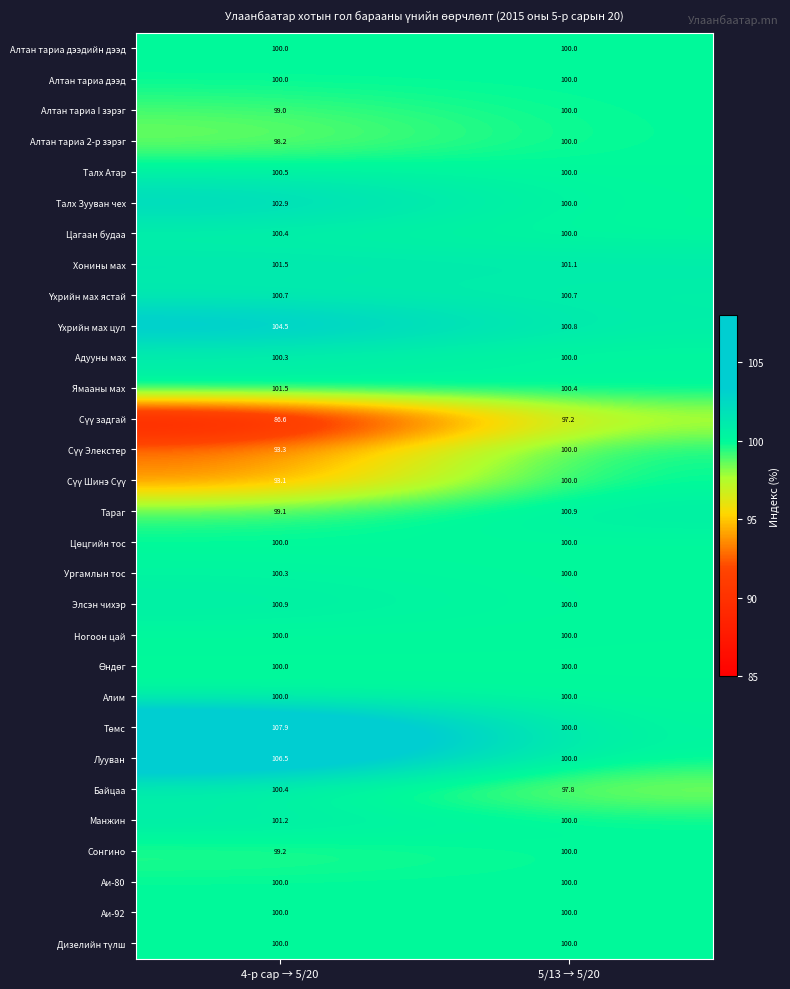

The Ургамлын тос series shows 100.3 at 4-р сар → 5/20. True or false?

True